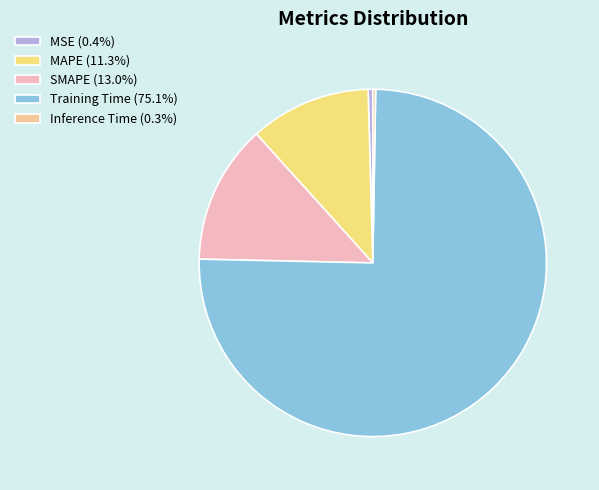

What is the largest slice in the pie chart?

Training Time